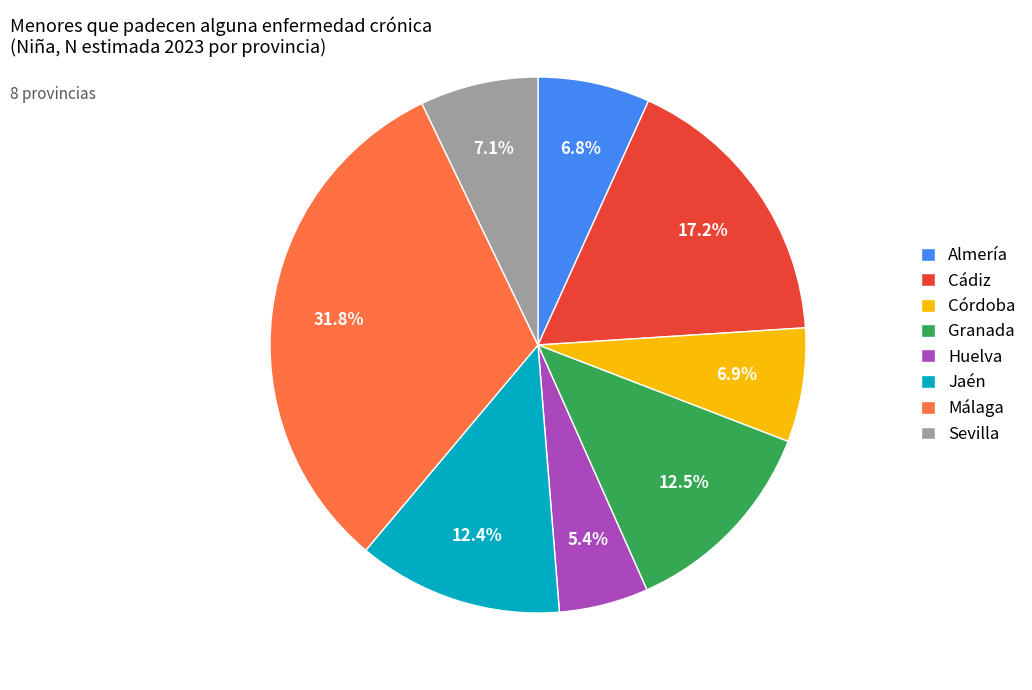

What is the largest slice in the pie chart?

Málaga